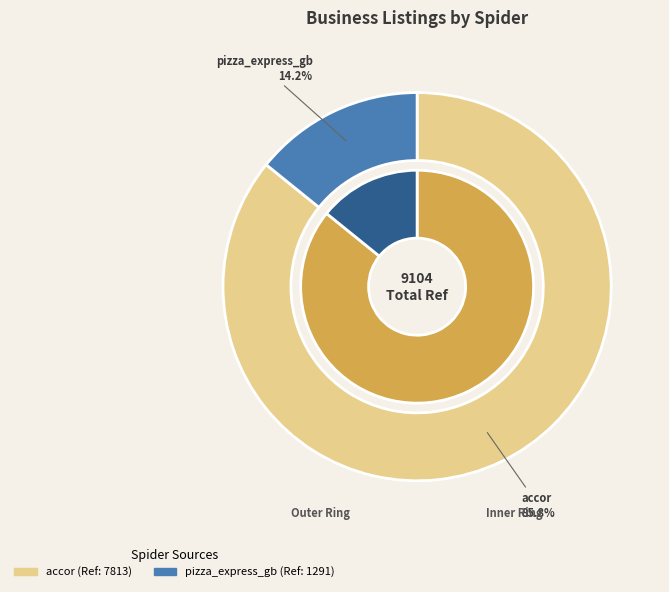

Count the number of slices in the pie.

2